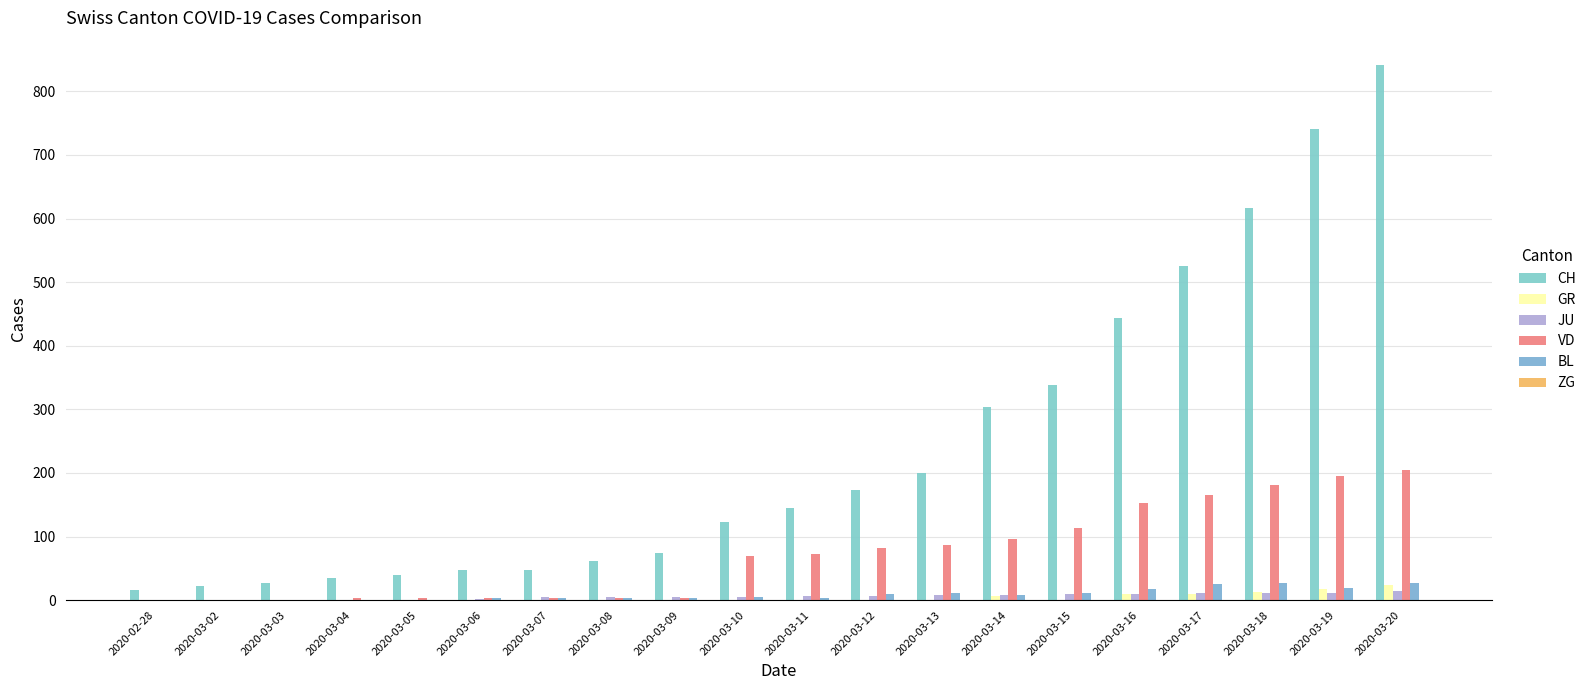

Count the number of data series in this chart.

6